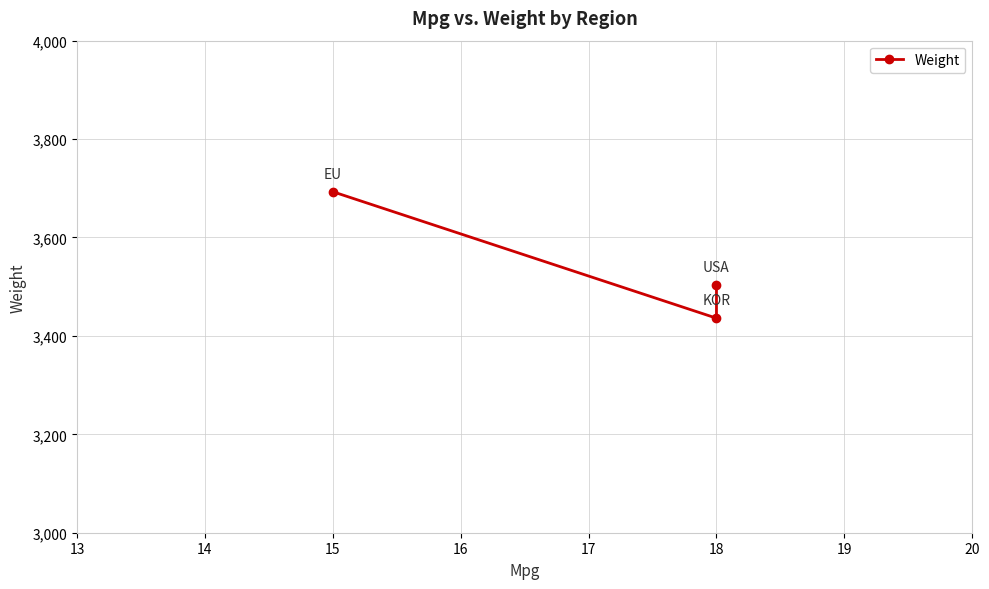

How many values are between 3436 and 3693?

3